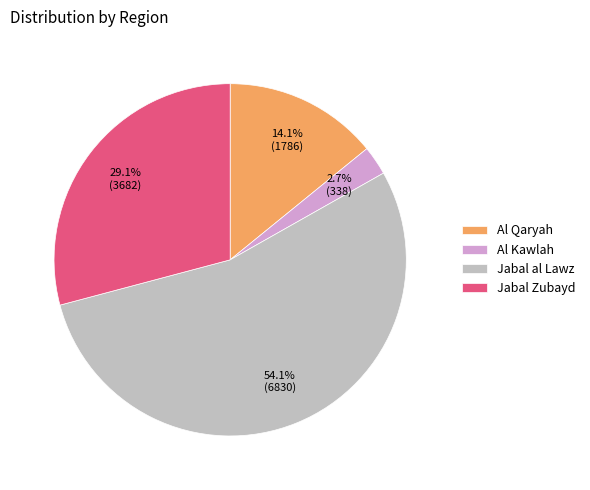

Which has a higher value, Al Qaryah or Jabal Zubayd?

Jabal Zubayd